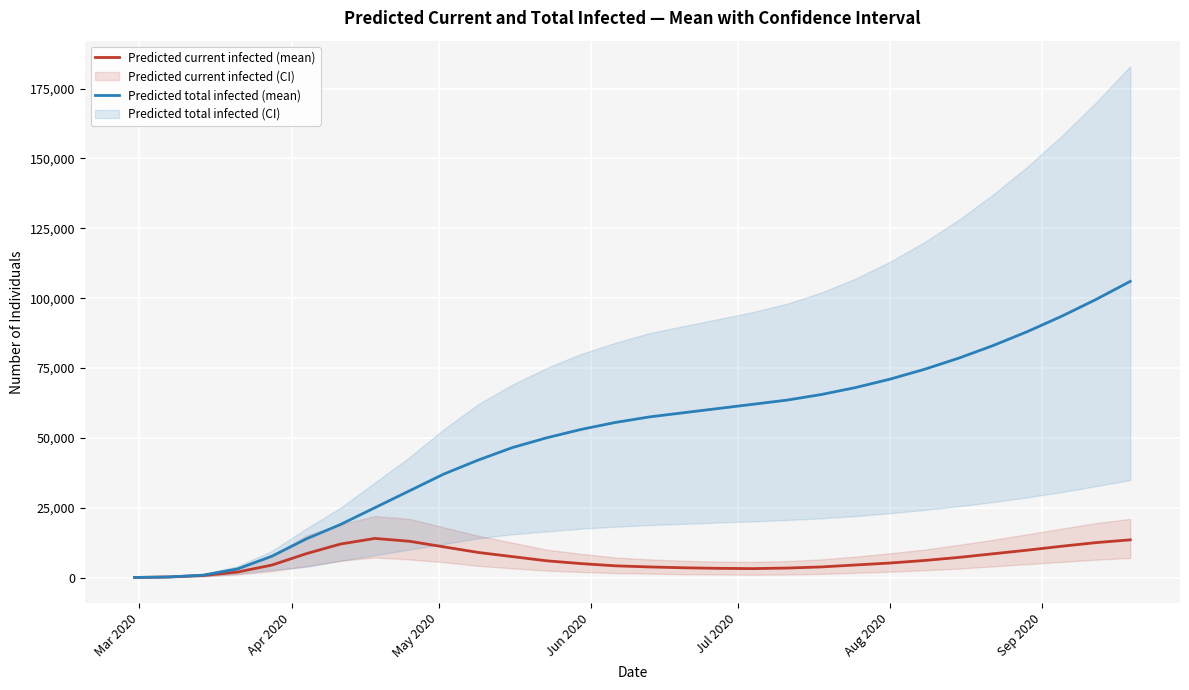

Reading right to left, transcribe all the data shown in this chart.

Predicted current infected (mean): 13500	12500	11200	9800	8500	7200	6100	5200	4500	3800	3400	3200	3300	3500	3800	4200	5000	6000	7500	9000	11000	13000	14000	12000	8545	4462	1977	739	221	28
Predicted total infected (mean): 106000	99500	93500	88000	83000	78500	74500	71000	68000	65500	63500	62000	60500	59000	57500	55500	53000	50000	46500	42000	37000	31000	25000	19000	13827	7644	3094	865	221	28